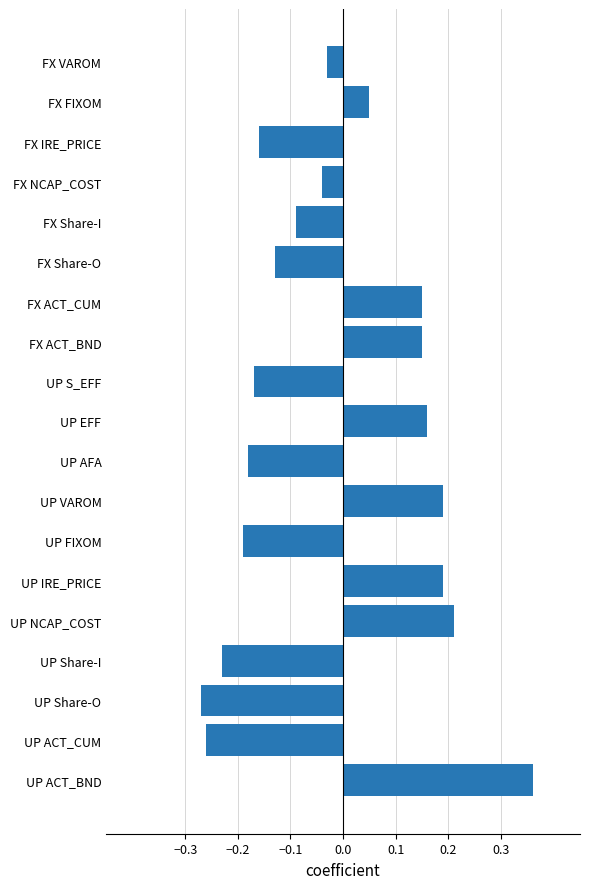

What is the difference between the maximum and minimum values?

0.6